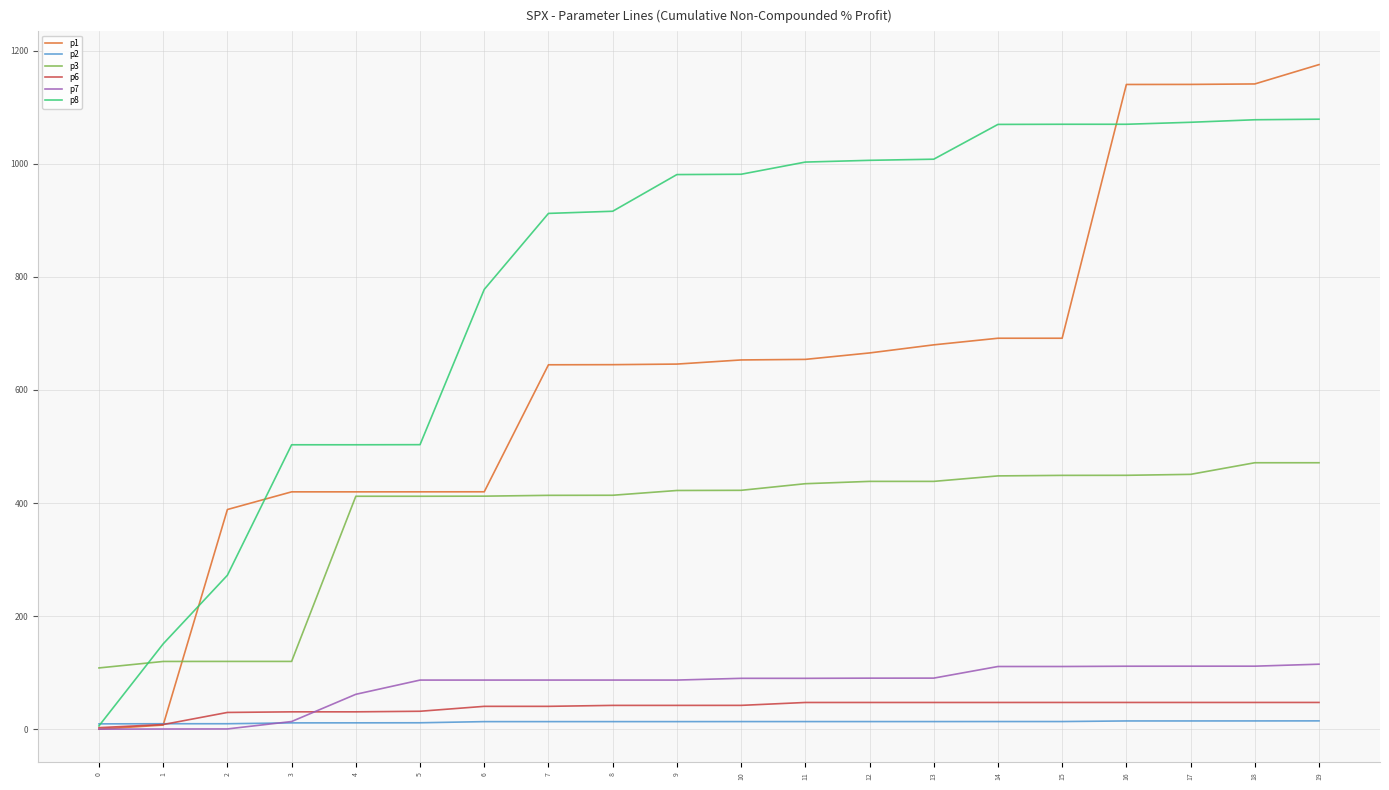

The value of p3 at 16 is 220.5. True or false?

False